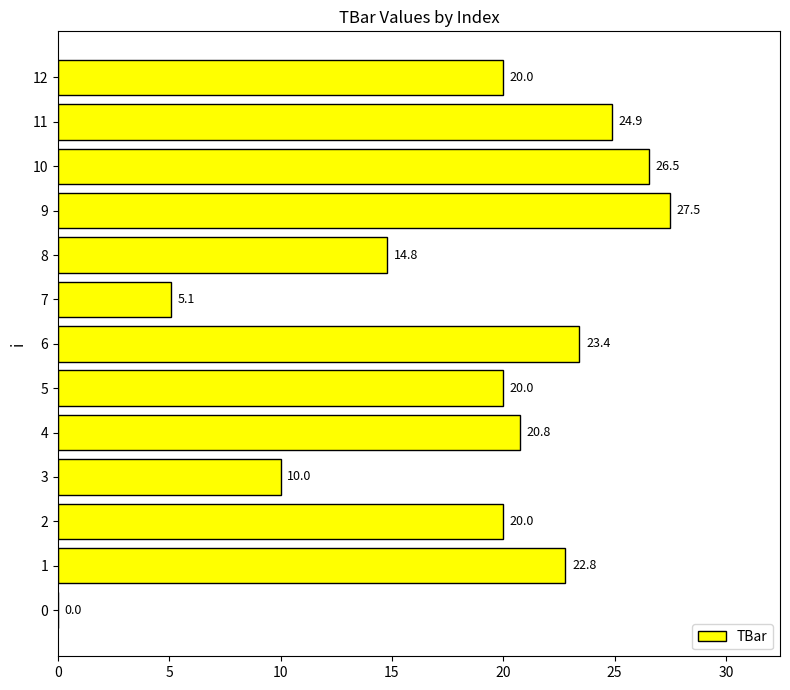

Is it true that the value at 9 is 27.5?

True